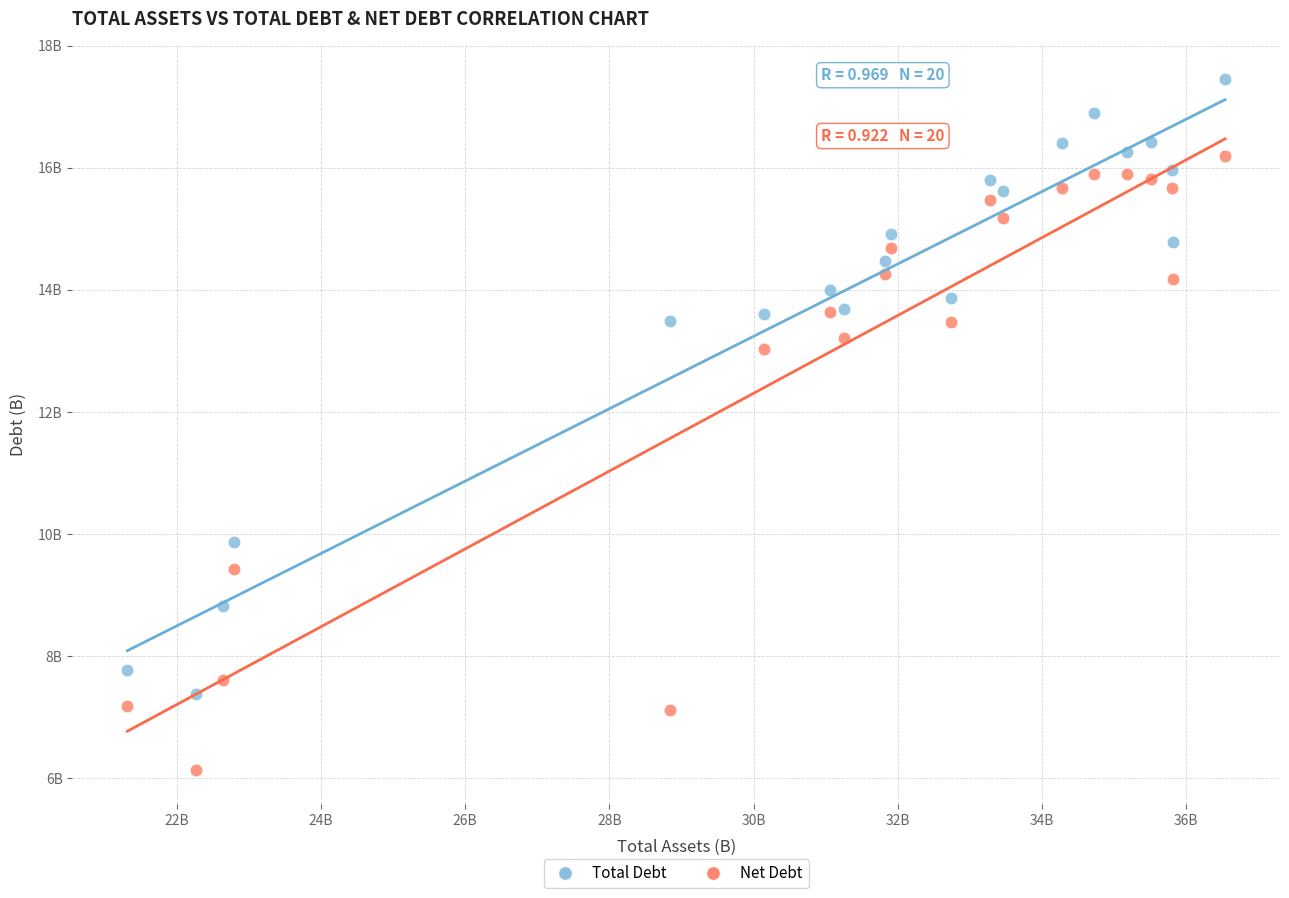

Which series contains the highest Y value?

Total Debt